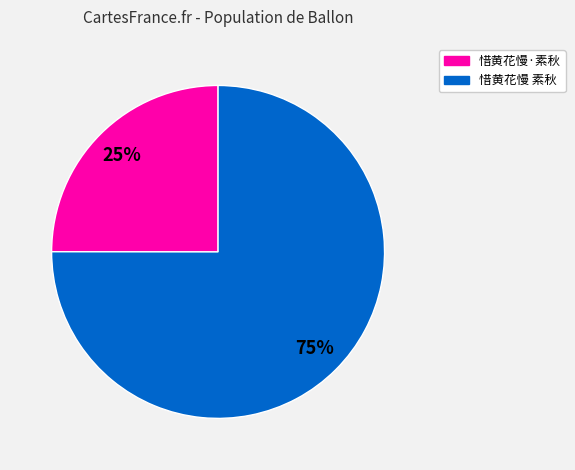

To the nearest percent, what is the difference between the largest and smallest slice percentages?

50%